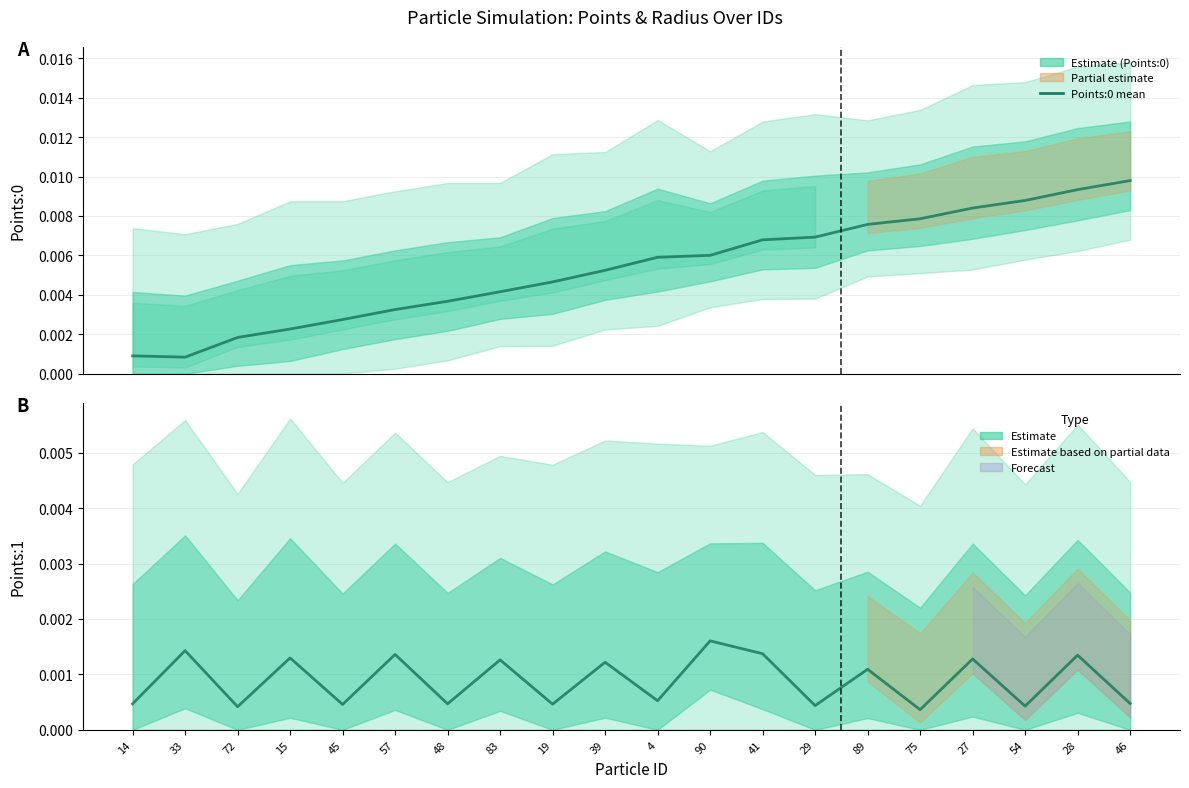

At 15, list the series in order from smallest to largest.

Points:1, Points:0